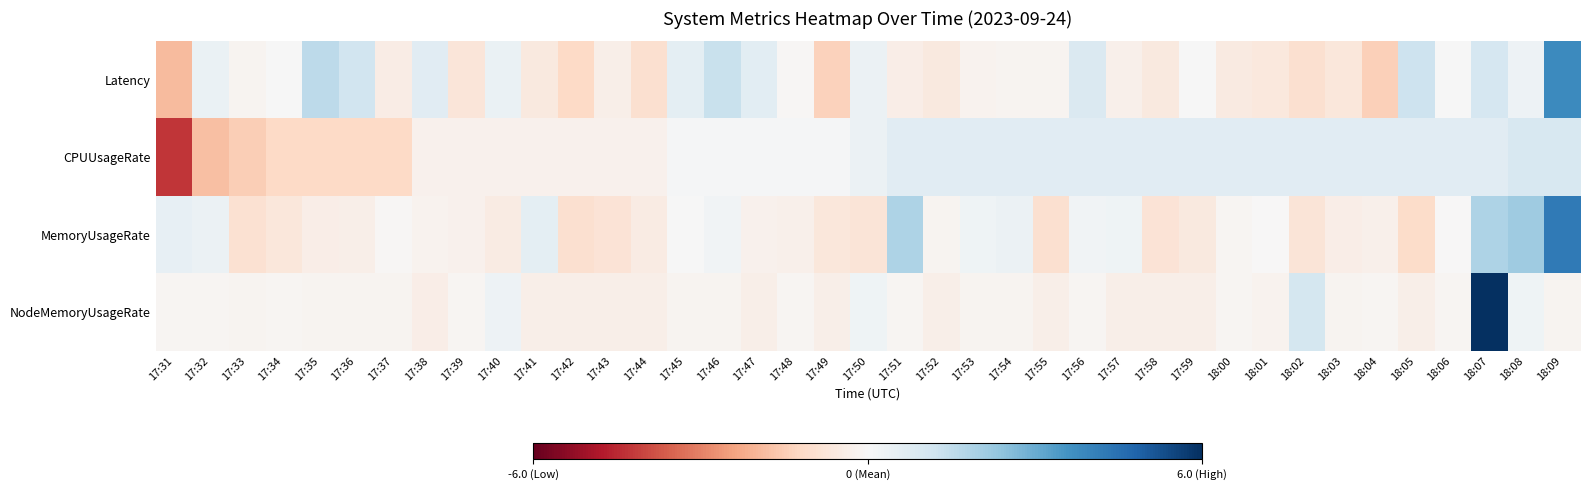

Reading right to left, transcribe all the data shown in this chart.

Latency: 18:09=3.8	18:08=0.3	18:07=1.0	18:06=0.0	18:05=1.2	18:04=-1.4	18:03=-0.7	18:02=-1.0	18:01=-0.6	18:00=-0.5	17:59=0.0	17:58=-0.6	17:57=-0.3	17:56=0.9	17:55=-0.2	17:54=-0.2	17:53=-0.2	17:52=-0.6	17:51=-0.4	17:50=0.3	17:49=-1.4	17:48=-0.1	17:47=0.6	17:46=1.3	17:45=0.6	17:44=-1.0	17:43=-0.4	17:42=-1.2	17:41=-0.6	17:40=0.4	17:39=-0.7	17:38=0.7	17:37=-0.5	17:36=1.2	17:35=1.6	17:34=0.0	17:33=-0.1	17:32=0.4	17:31=-1.9
CPUUsageRate: 18:09=1.0	18:08=1.0	18:07=0.7	18:06=0.7	18:05=0.7	18:04=0.7	18:03=0.7	18:02=0.7	18:01=0.7	18:00=0.7	17:59=0.7	17:58=0.7	17:57=0.7	17:56=0.7	17:55=0.7	17:54=0.7	17:53=0.7	17:52=0.7	17:51=0.7	17:50=0.4	17:49=0.1	17:48=0.1	17:47=0.1	17:46=0.1	17:45=0.1	17:44=-0.3	17:43=-0.3	17:42=-0.3	17:41=-0.3	17:40=-0.3	17:39=-0.3	17:38=-0.3	17:37=-1.2	17:36=-1.2	17:35=-1.2	17:34=-1.2	17:33=-1.5	17:32=-1.8	17:31=-4.2
MemoryUsageRate: 18:09=4.2	18:08=2.1	18:07=1.8	18:06=-0.0	18:05=-1.1	18:04=-0.3	18:03=-0.4	18:02=-0.8	18:01=-0.0	18:00=-0.1	17:59=-0.6	17:58=-0.8	17:57=0.2	17:56=0.2	17:55=-0.9	17:54=0.4	17:53=0.3	17:52=-0.2	17:51=1.8	17:50=-0.7	17:49=-0.7	17:48=-0.3	17:47=-0.2	17:46=0.2	17:45=0.0	17:44=-0.5	17:43=-0.8	17:42=-1.0	17:41=0.6	17:40=-0.5	17:39=-0.2	17:38=-0.2	17:37=-0.1	17:36=-0.3	17:35=-0.4	17:34=-0.7	17:33=-0.9	17:32=0.3	17:31=0.5
NodeMemoryUsageRate: 18:09=-0.1	18:08=0.3	18:07=6.0	18:06=-0.1	18:05=-0.4	18:04=-0.1	18:03=-0.2	18:02=1.0	18:01=-0.2	18:00=-0.1	17:59=-0.4	17:58=-0.4	17:57=-0.4	17:56=-0.1	17:55=-0.4	17:54=-0.1	17:53=-0.1	17:52=-0.4	17:51=-0.1	17:50=0.3	17:49=-0.4	17:48=-0.1	17:47=-0.4	17:46=-0.2	17:45=-0.2	17:44=-0.4	17:43=-0.4	17:42=-0.4	17:41=-0.4	17:40=0.3	17:39=-0.1	17:38=-0.4	17:37=-0.2	17:36=-0.1	17:35=-0.2	17:34=-0.1	17:33=-0.2	17:32=-0.1	17:31=-0.1